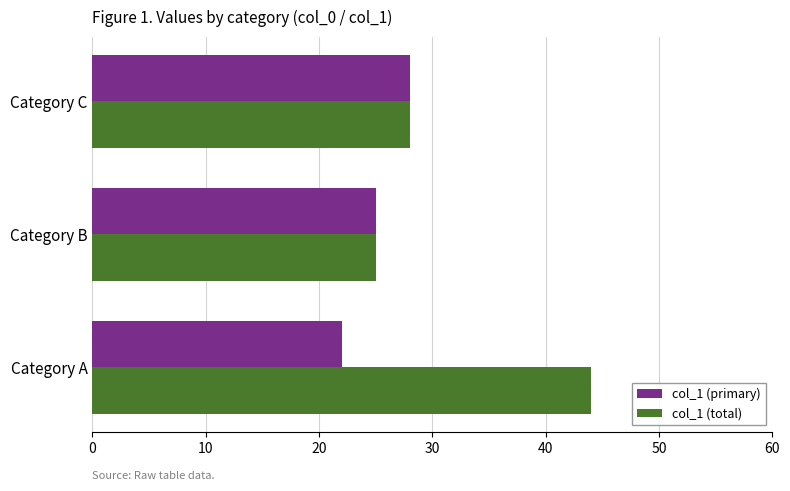

At which category is the sum across all series the highest?

Category A